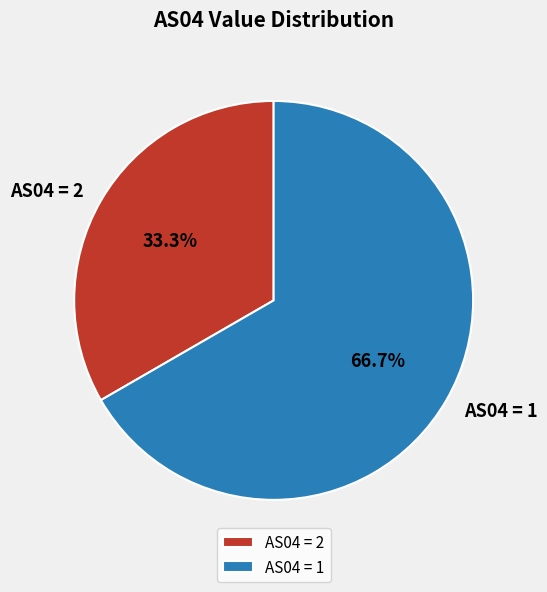

Is there a majority slice in this chart?

Yes